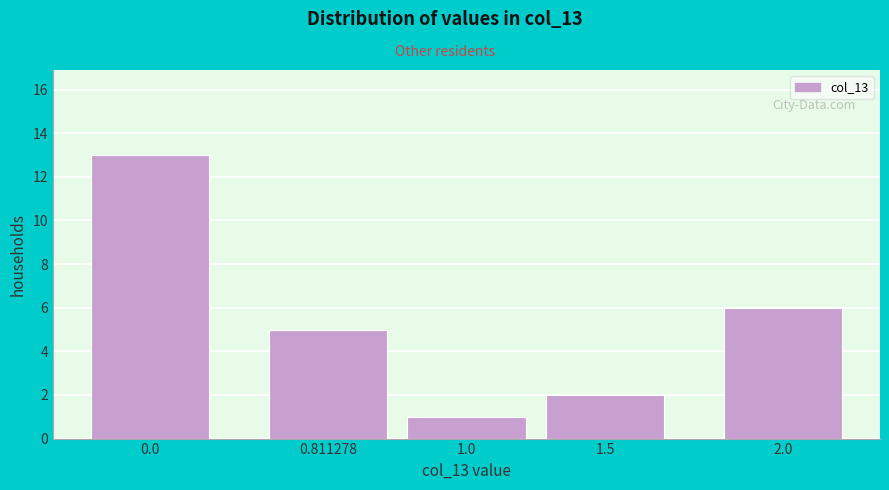

Reading left to right, what are all the values shown in this chart?

0.0=13	0.811278=5	1.0=1	1.5=2	2.0=6